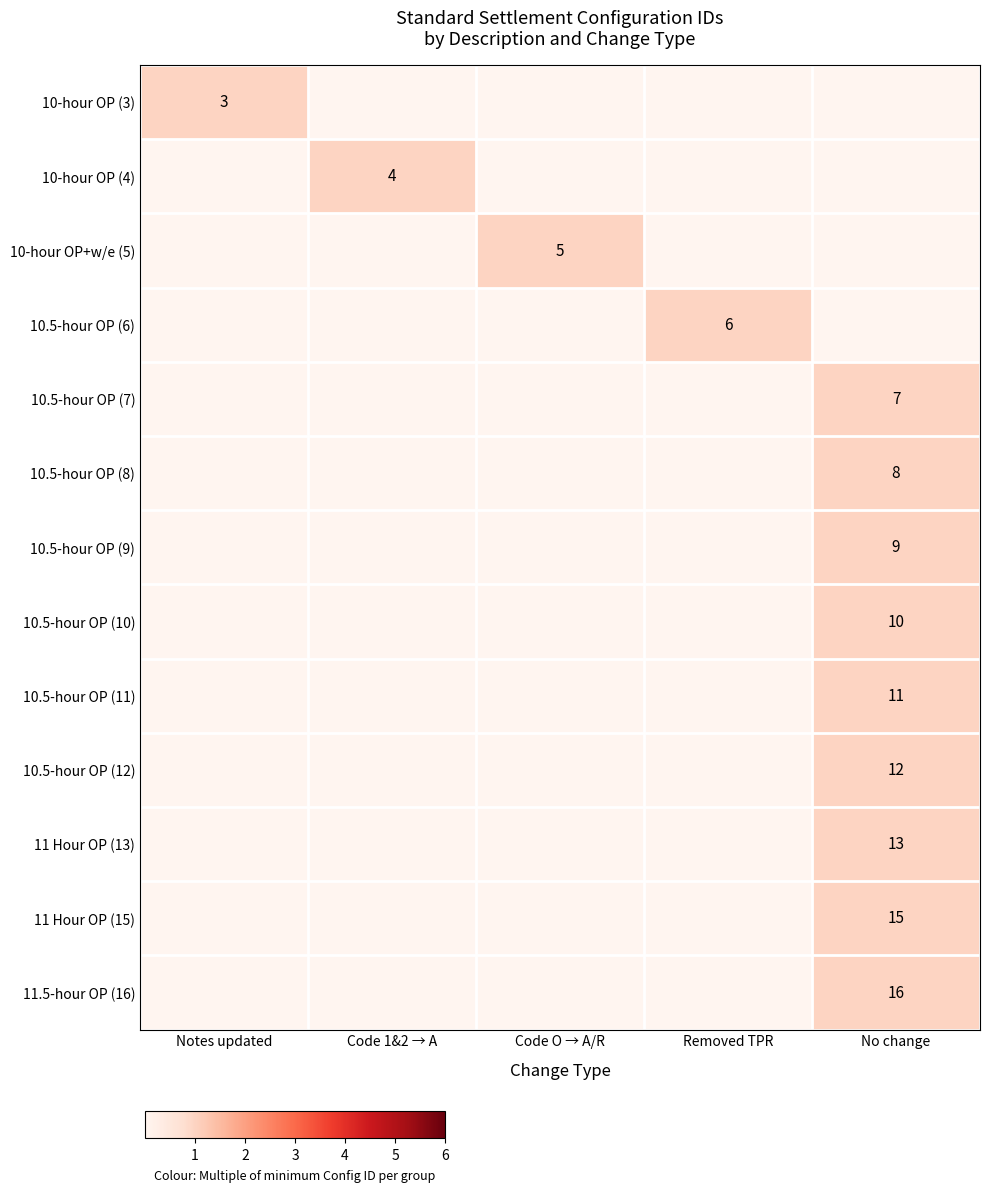

At which label does row_8 reach its minimum?

Notes updated